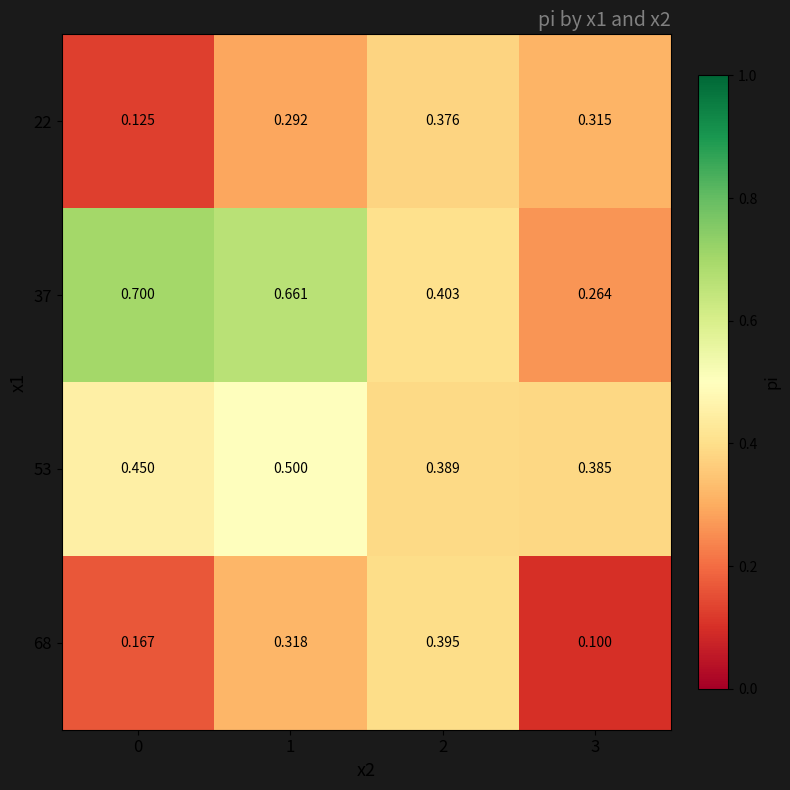

Reading left to right, transcribe all the data shown in this chart.

22: 0=0.1	1=0.3	2=0.4	3=0.3
37: 0=0.7	1=0.7	2=0.4	3=0.3
53: 0=0.5	1=0.5	2=0.4	3=0.4
68: 0=0.2	1=0.3	2=0.4	3=0.1